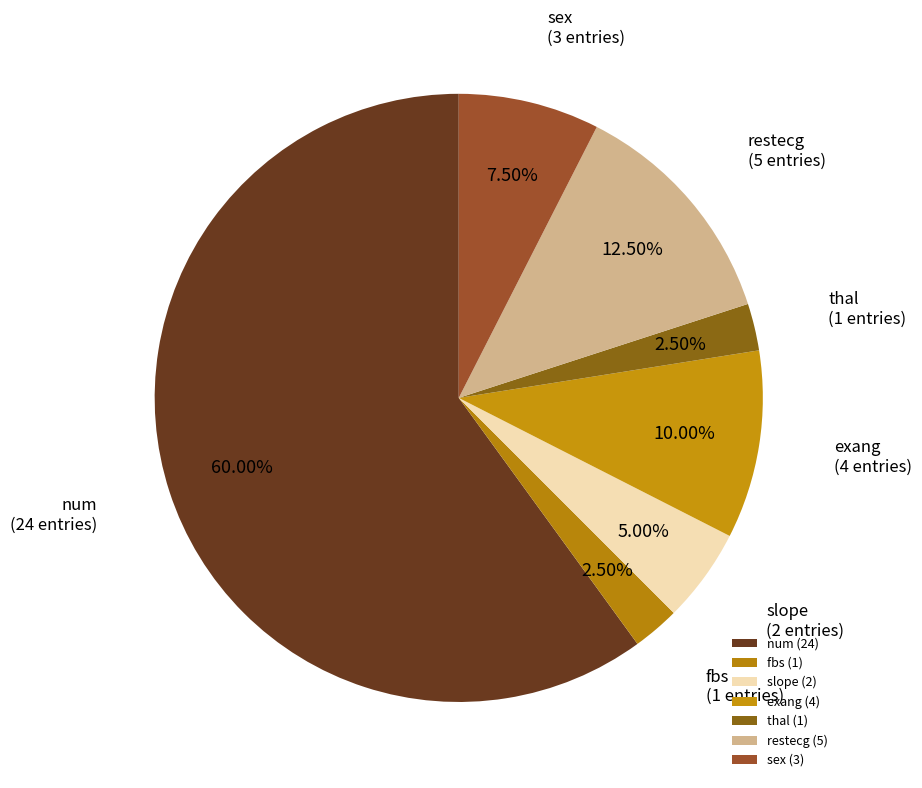

Between slope and restecg, which is larger?

restecg